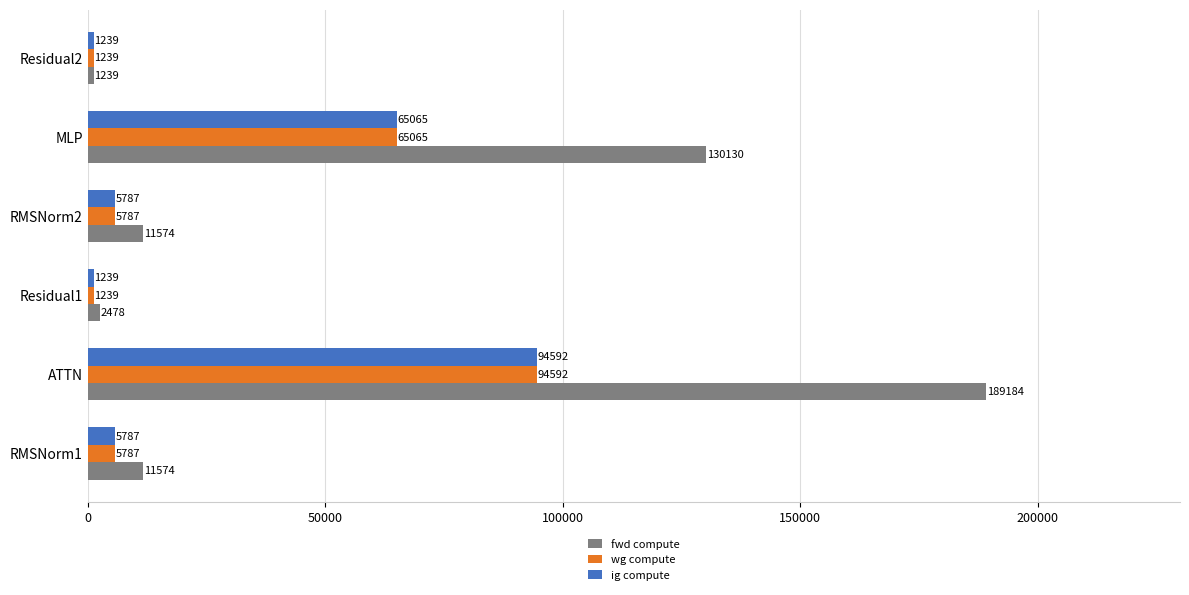

At which category is the sum across all series the highest?

ATTN